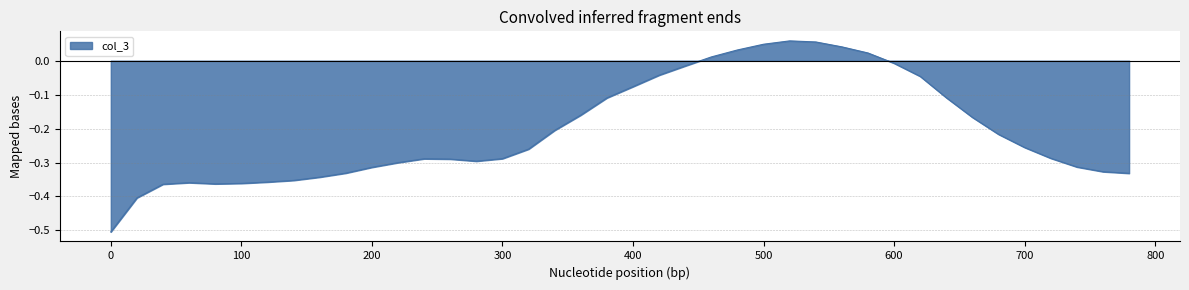

What is the difference between the maximum and minimum values?

0.6